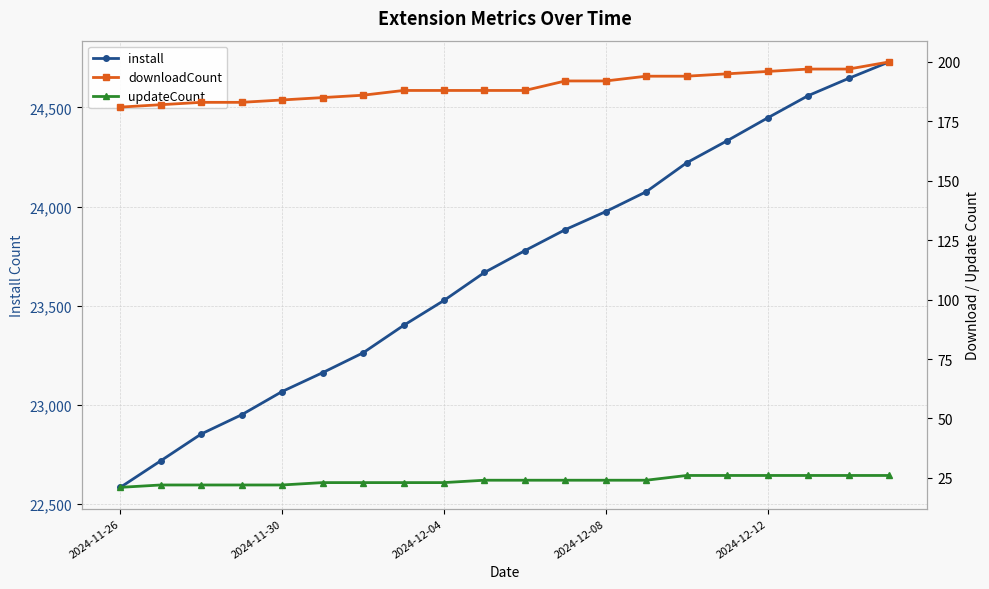

Which category has the lowest value in the install series?

2024-11-26